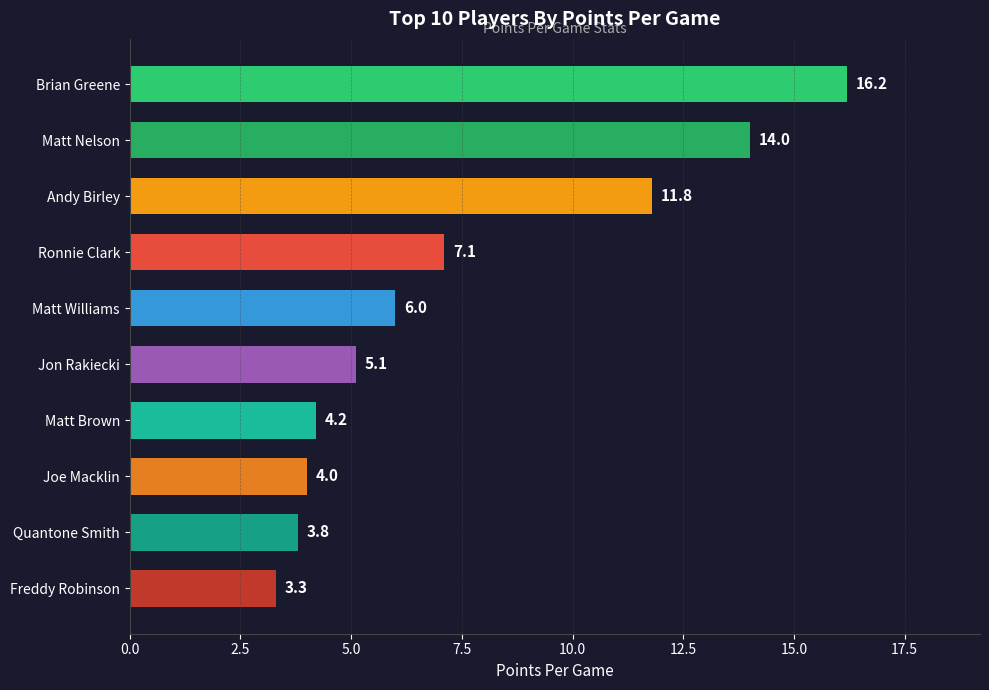

At which label is the value closest to 9?

Ronnie Clark